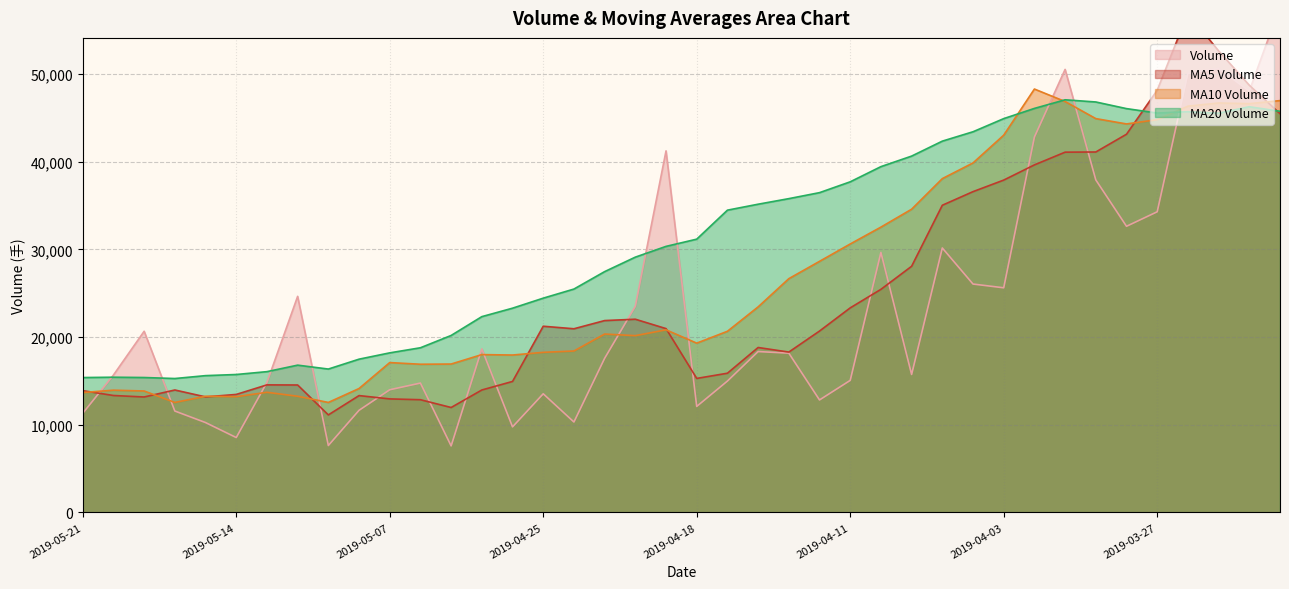

Between 2019-04-24 and 2019-04-09, which series saw the biggest shift?

v_ma10